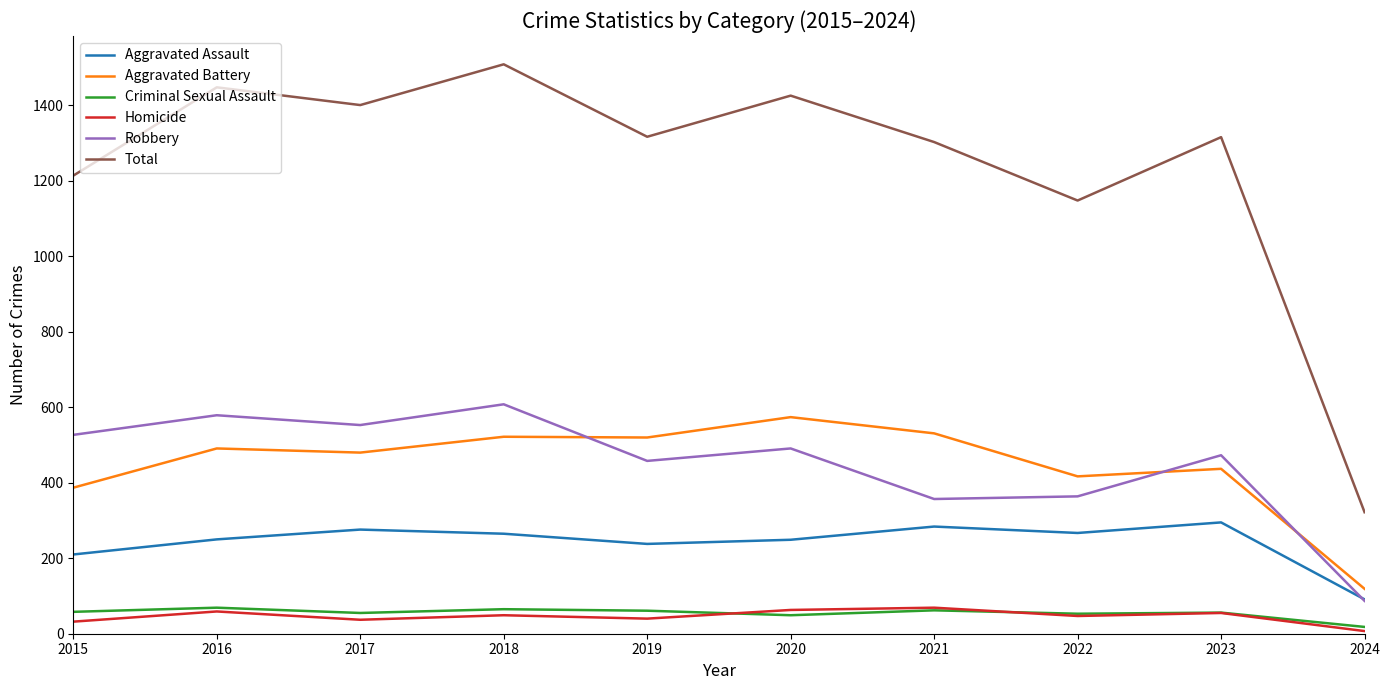

Between 2021 and 2024, which series saw the biggest shift?

Total